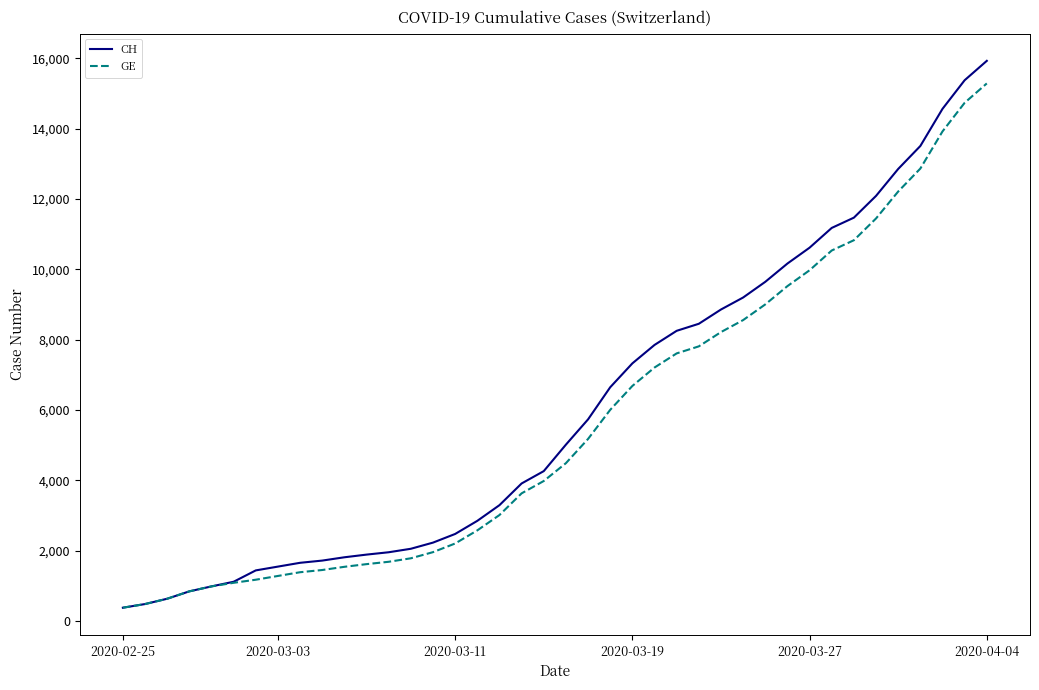

What is the maximum value shown in the chart?

15926